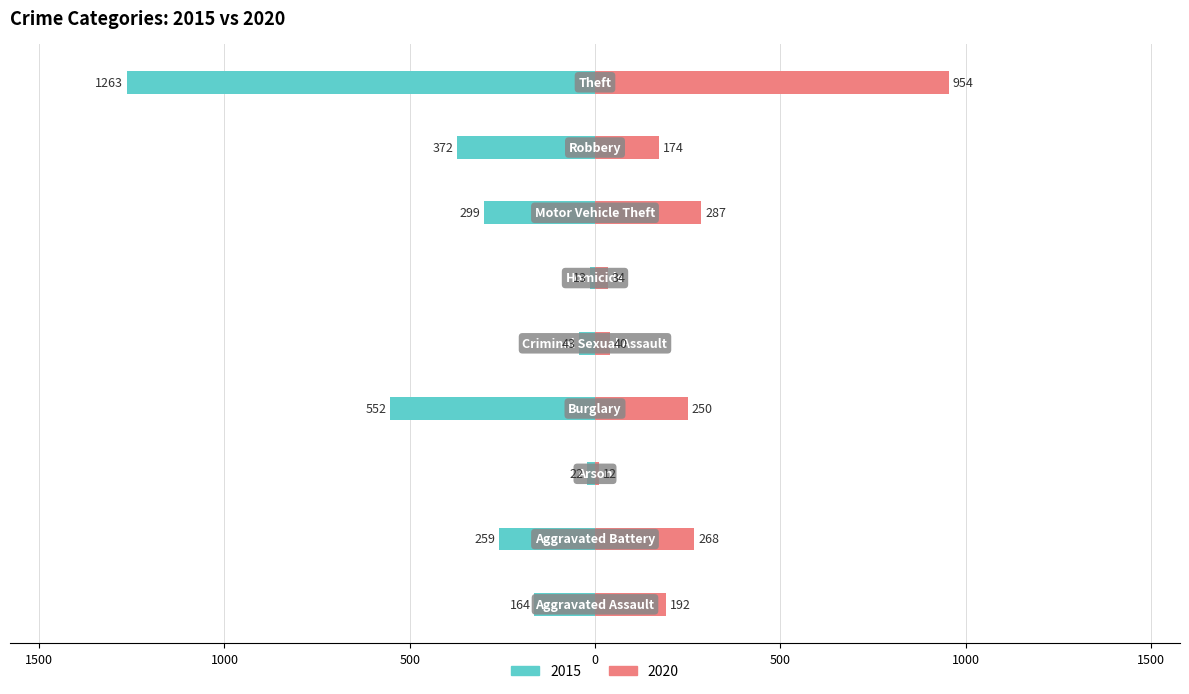

What is the maximum value for 2020?

954